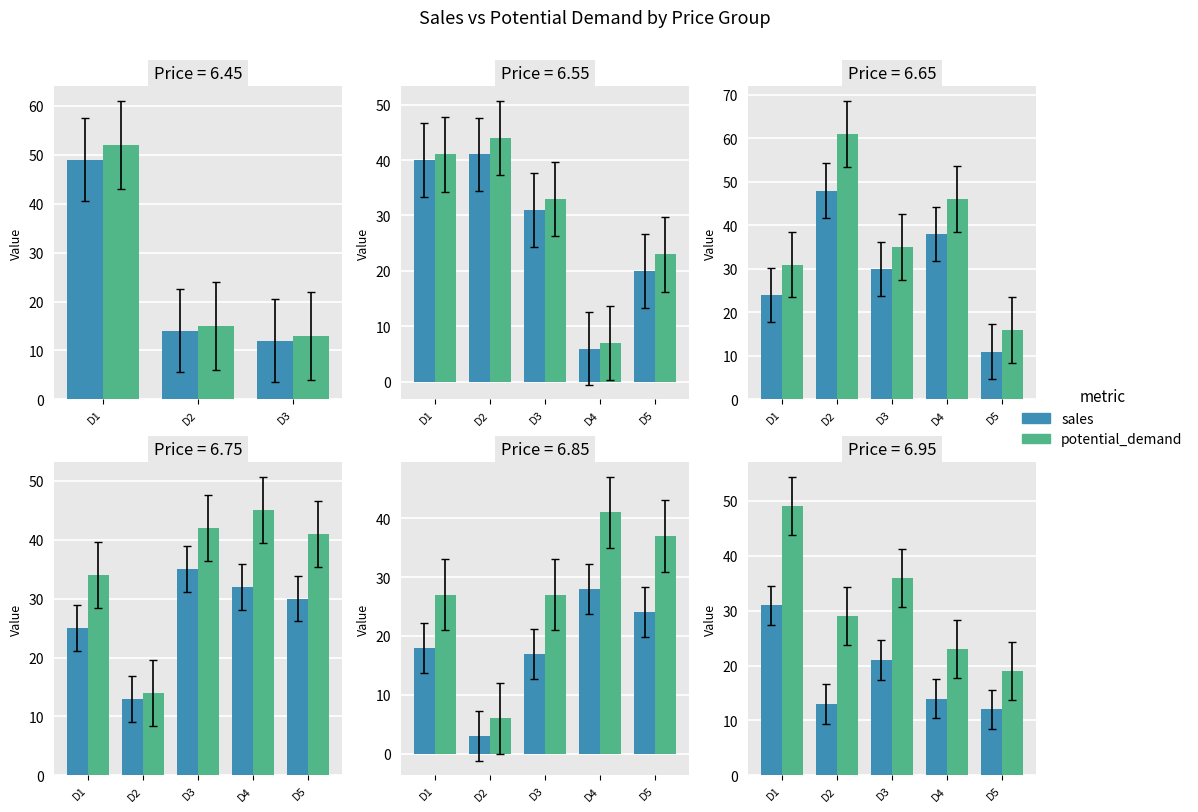

What are all the series names shown in the legend?

sales, potential_demand